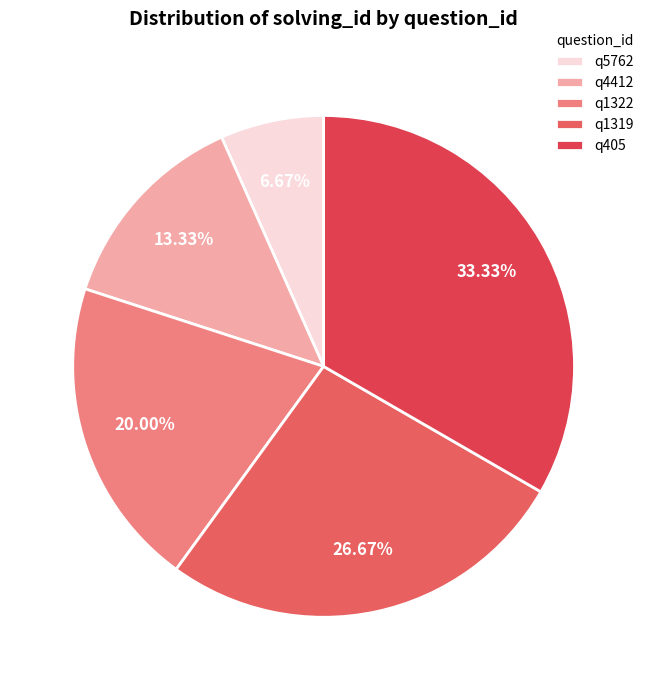

What is the largest slice in the pie chart?

q405